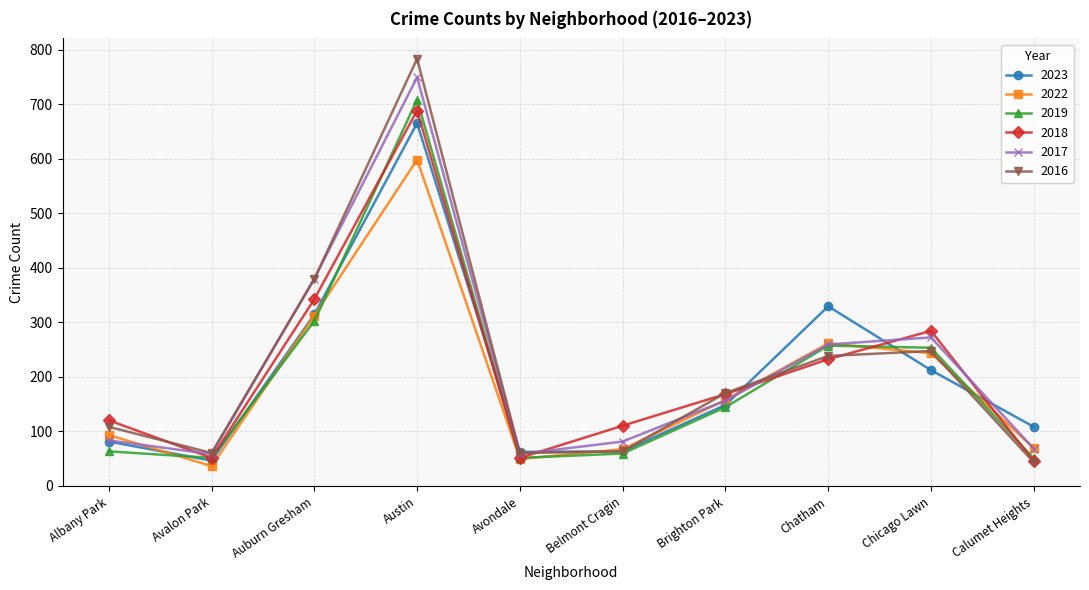

True or false: 2017 has a value of 23 at Calumet Heights.

False